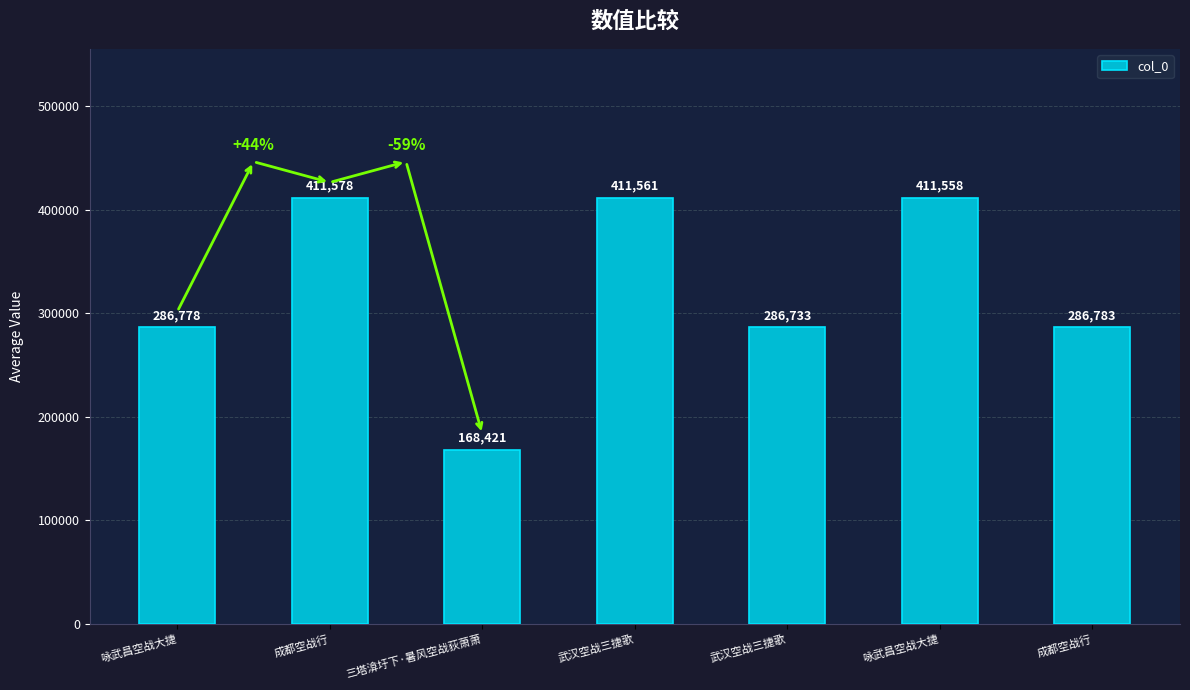

Where does the data first go above 286783?

成都空战行